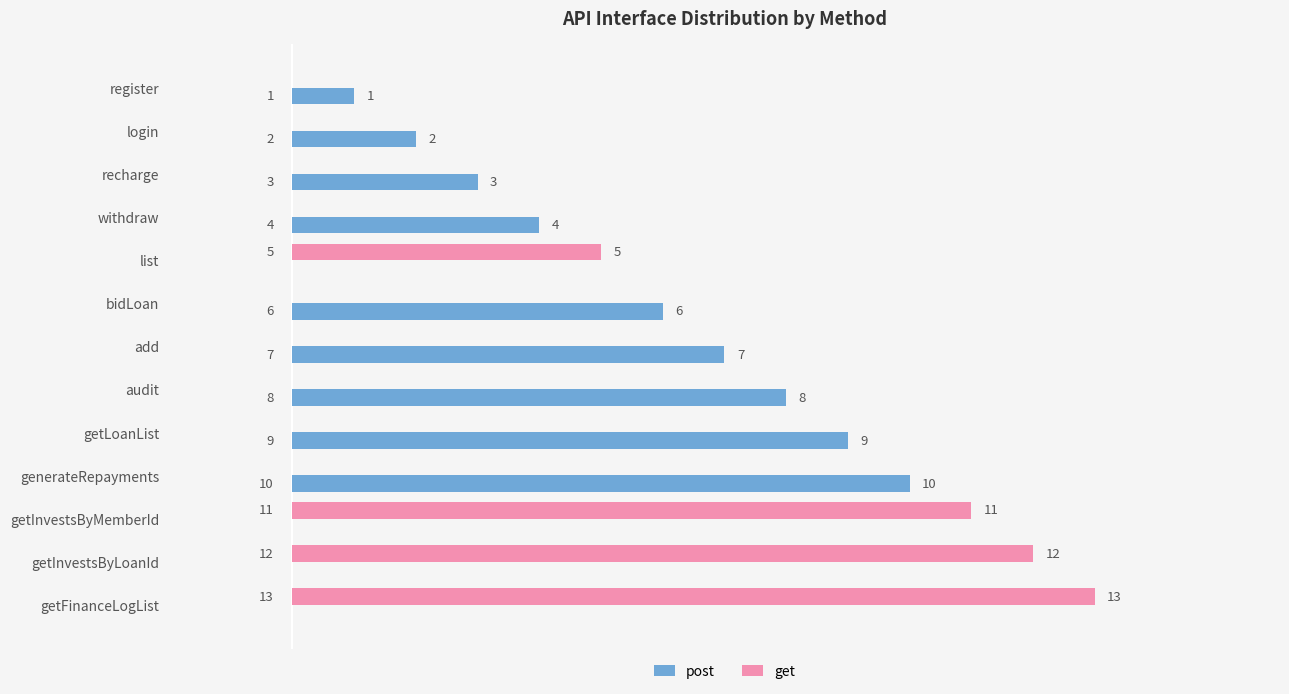

Where is post nearest to the value 5?

withdraw